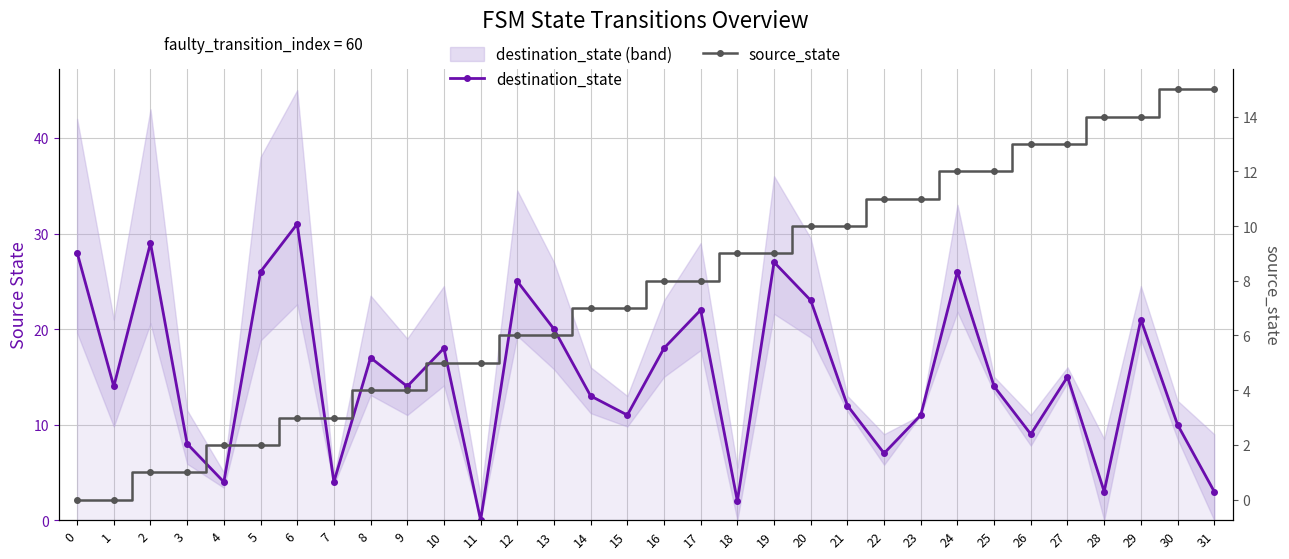

True or false: source_state has more than 0 interior local peaks.

False